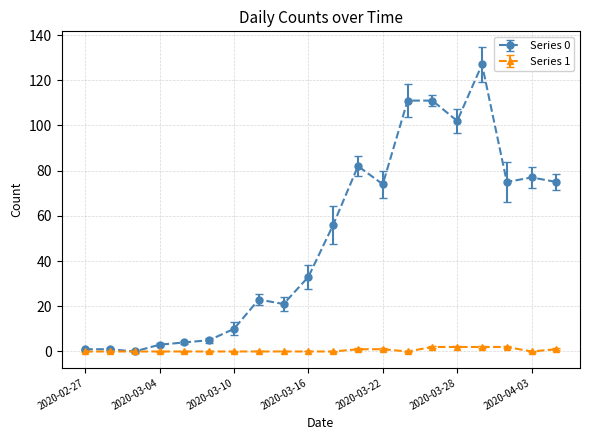

How many categories are shown in the chart?

20